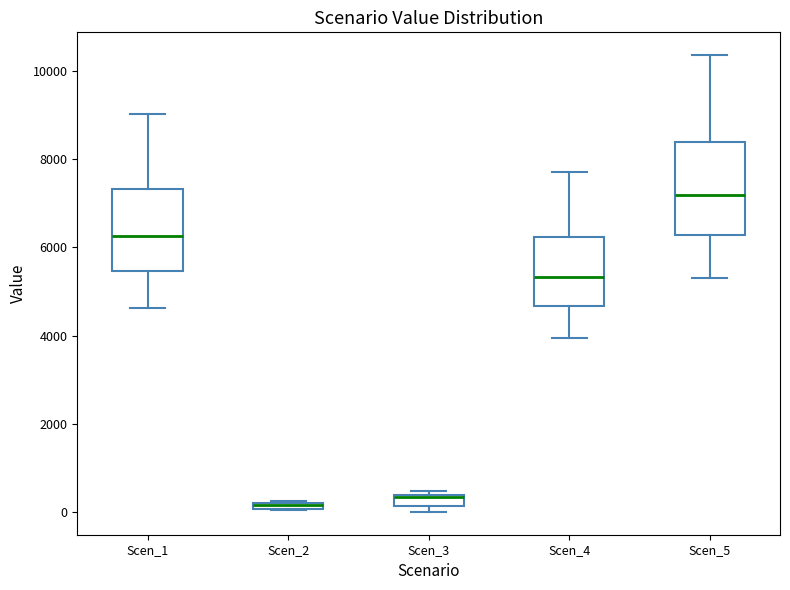

Where does the lower whisker of the box for Scen_4 end on the y-axis? The values are not printed on the chart, so give them approximately, as read against the axis.

4000